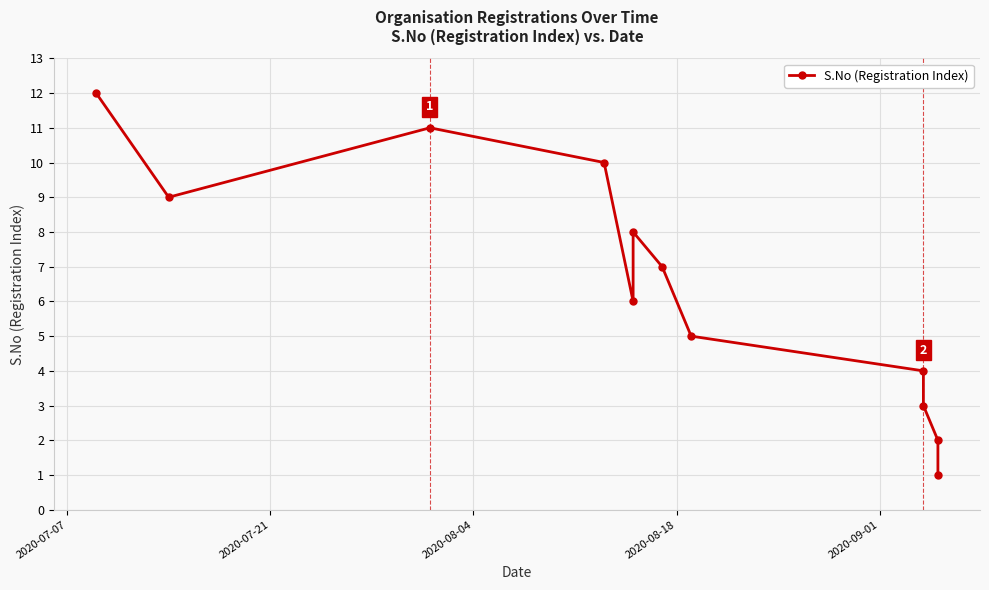

How many series are shown in this chart?

1